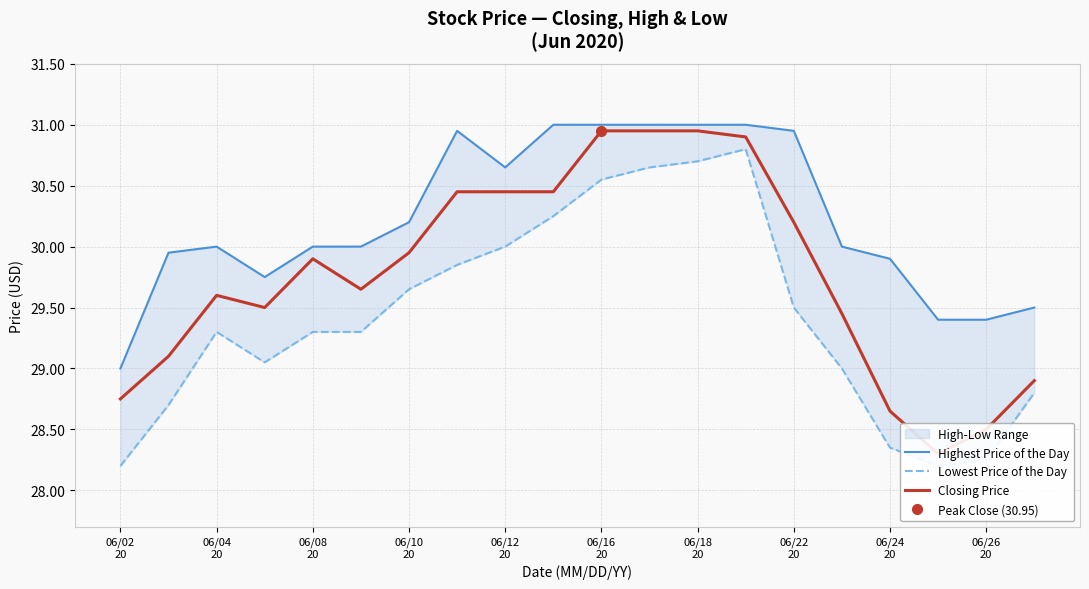

Which category has the lowest value in the Lowest Price of the Day series?

06/02
20